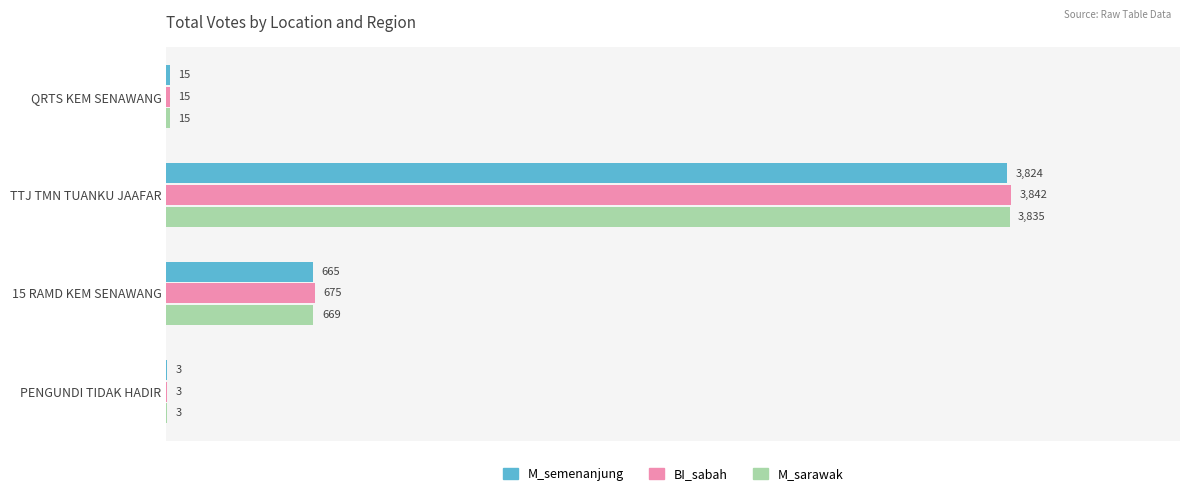

What is the maximum value for M_sarawak?

3835